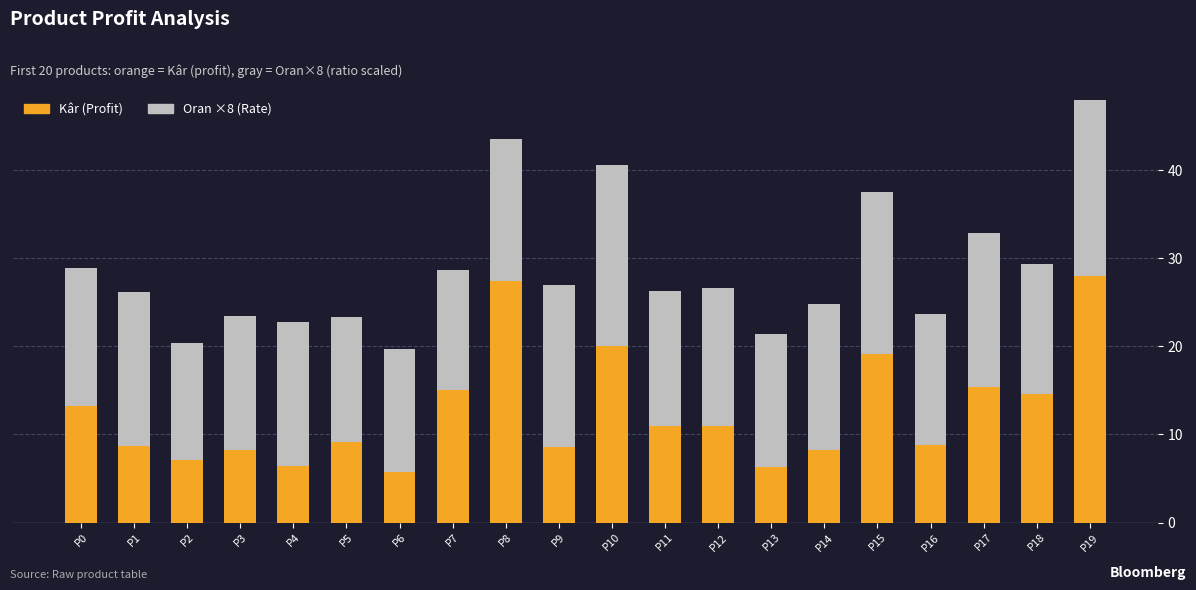

Rank the series at P15 from highest to lowest value.

Kâr (Profit), Oran x8 (Rate)